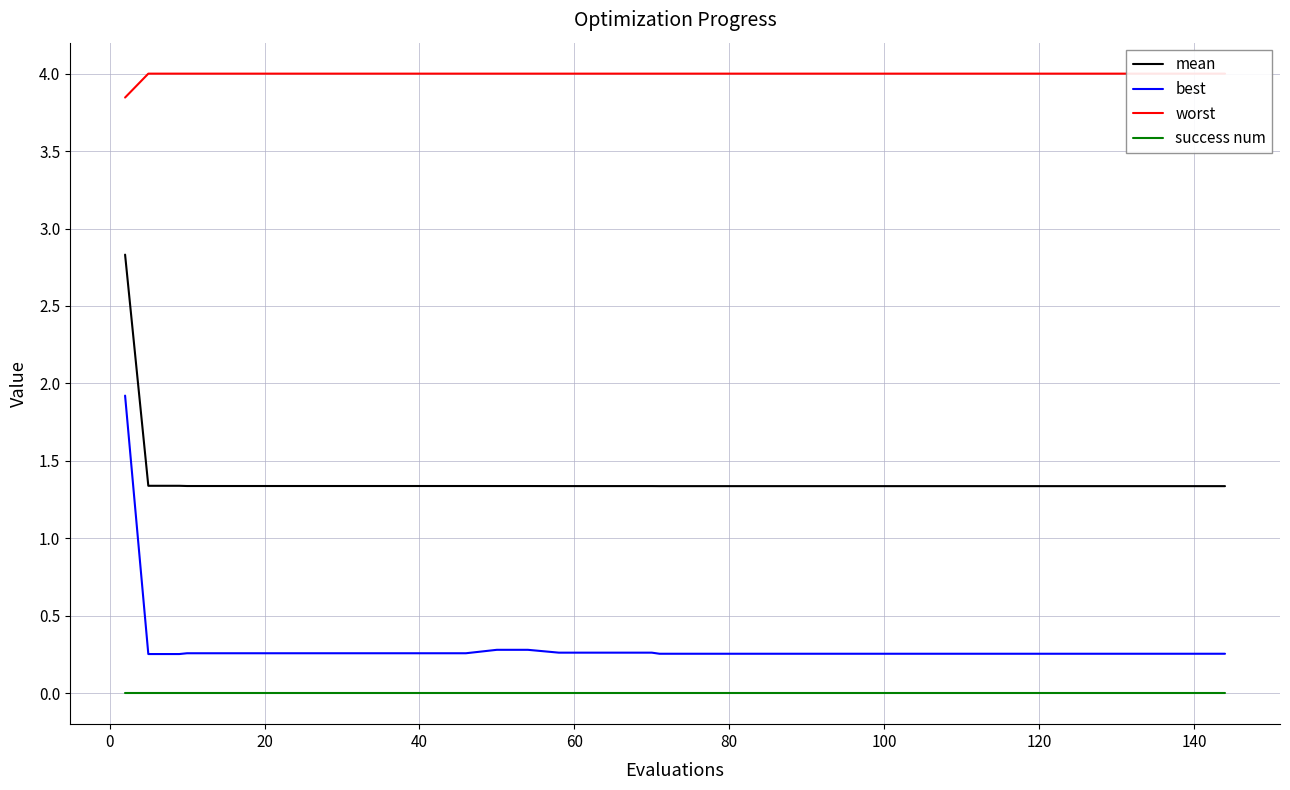

The best series shows 0.3 at 35. True or false?

True